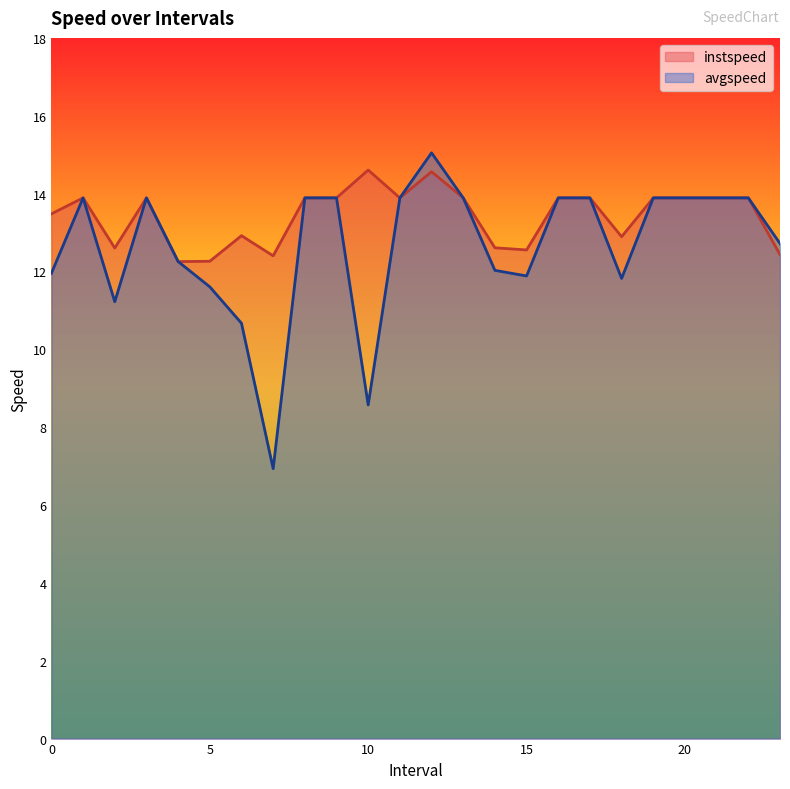

Where is avgspeed nearest to the value 10?

6.0